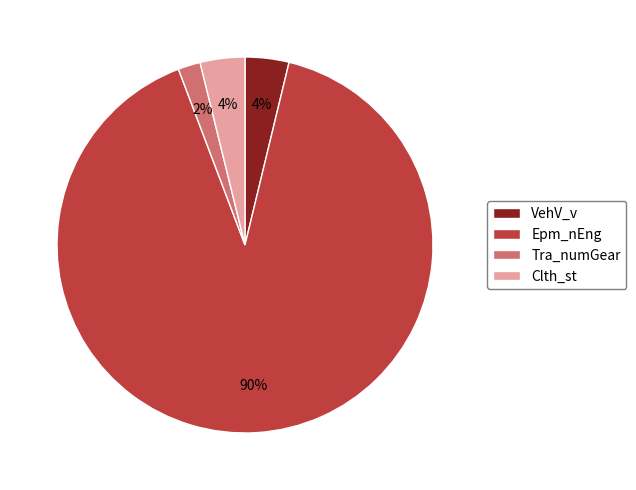

What is the majority slice?

Epm_nEng